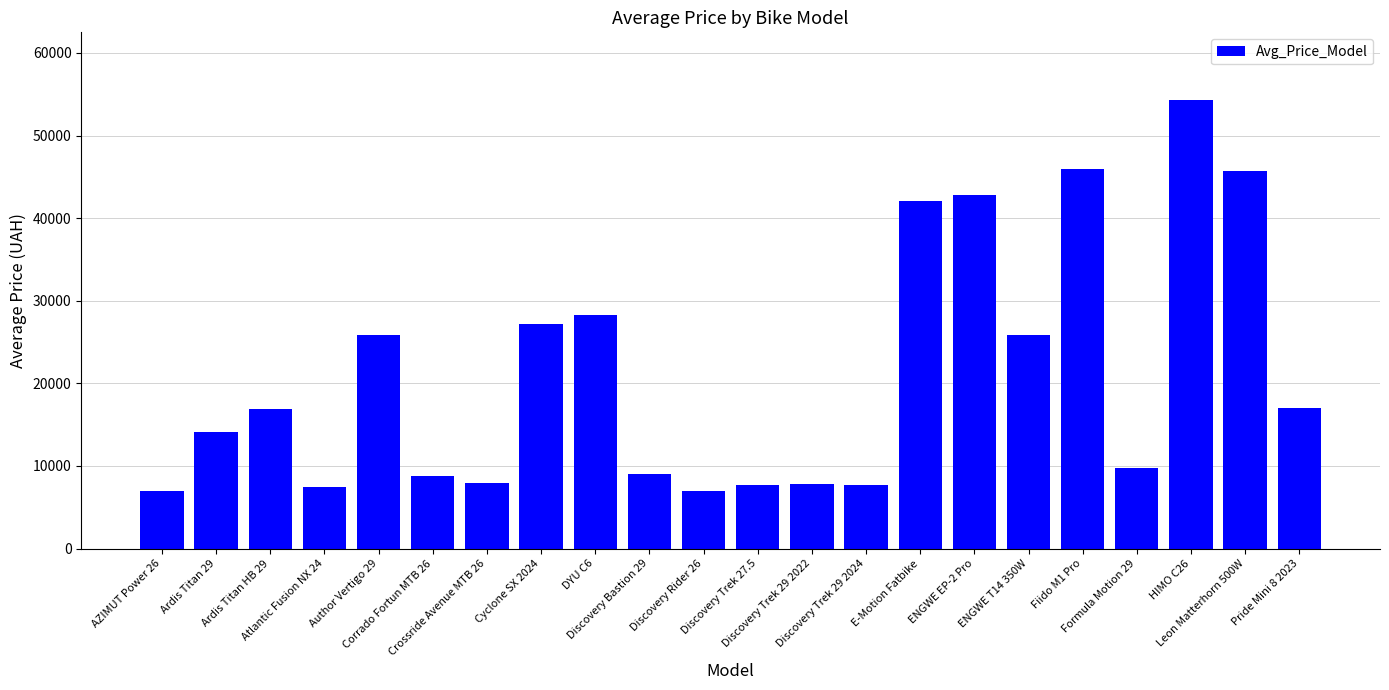

What is the sum of the values at Ardis Titan HB 29 and Leon Matterhorn 500W?

62576.4